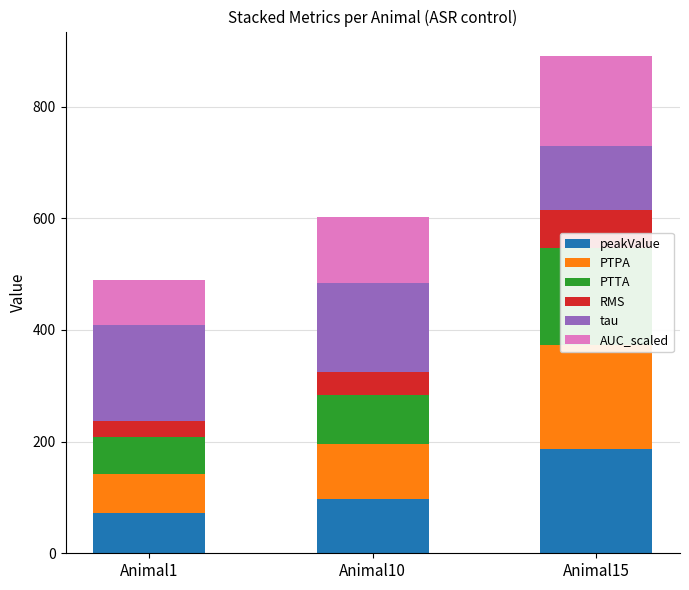

Reading left to right, extract all data points from this chart.

peakValue: Animal1=72.1	Animal10=97.8	Animal15=187.3
PTPA: Animal1=70.8	Animal10=98.2	Animal15=186.3
PTTA: Animal1=64.6	Animal10=87.0	Animal15=172.8
RMS: Animal1=29.0	Animal10=41.2	Animal15=68.2
tau: Animal1=173.1	Animal10=159.8	Animal15=115.7
AUC_scaled: Animal1=79.6	Animal10=117.6	Animal15=159.8